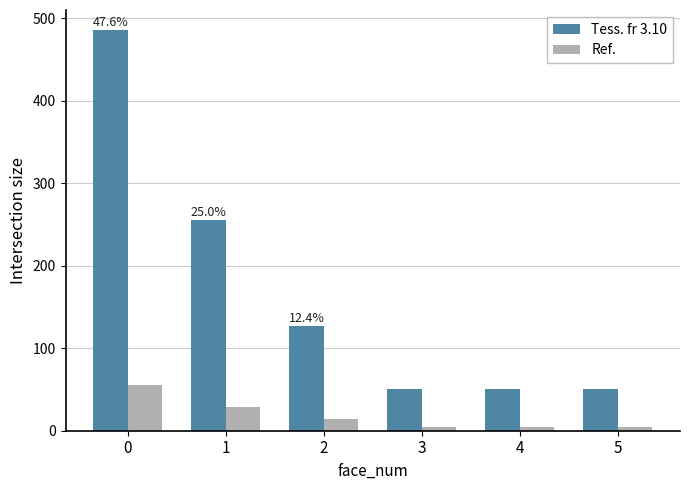

Is it true that Ref. equals 5 at 4?

True